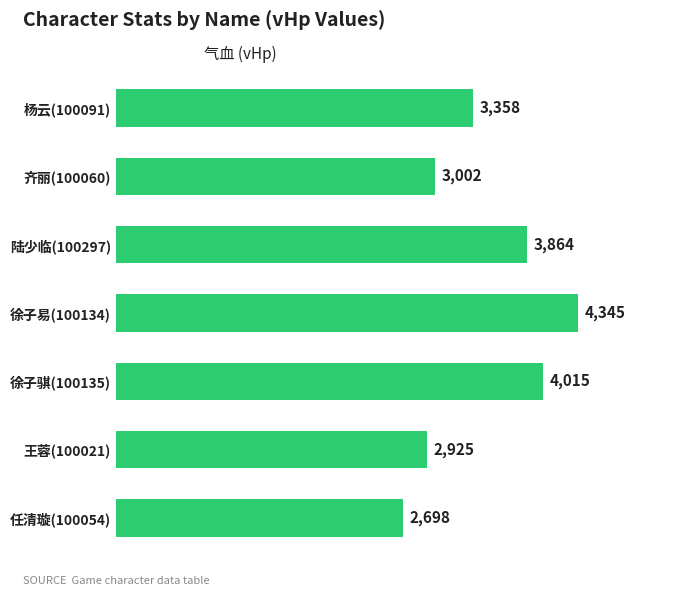

How many bars are there in total?

7